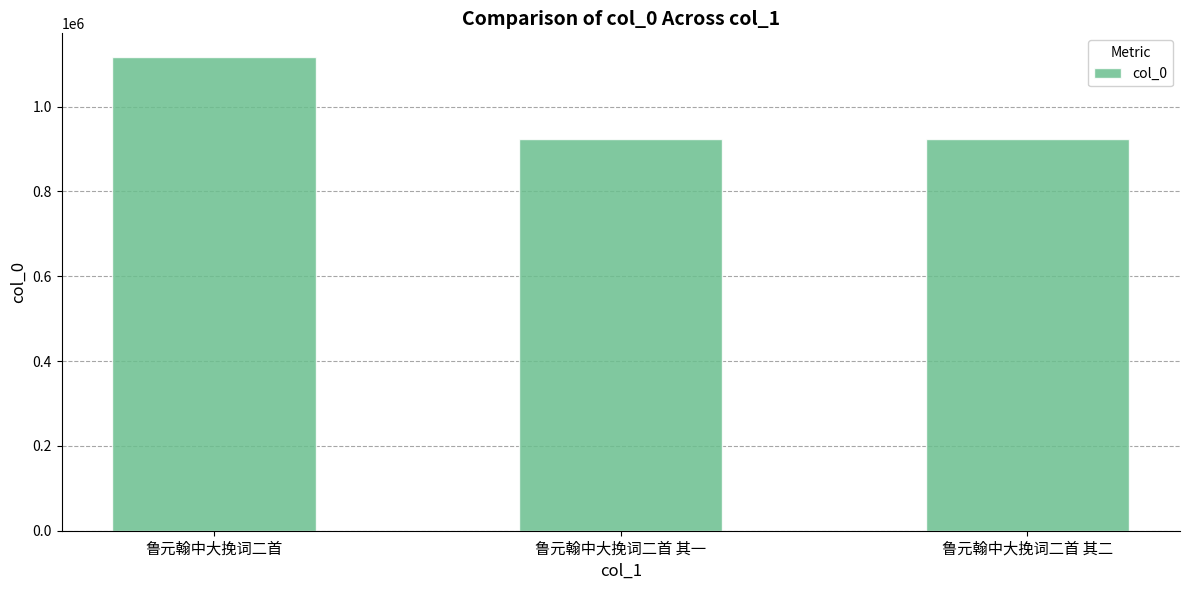

What is the change in value from 鲁元翰中大挽词二首 to 鲁元翰中大挽词二首 其一?

-192708